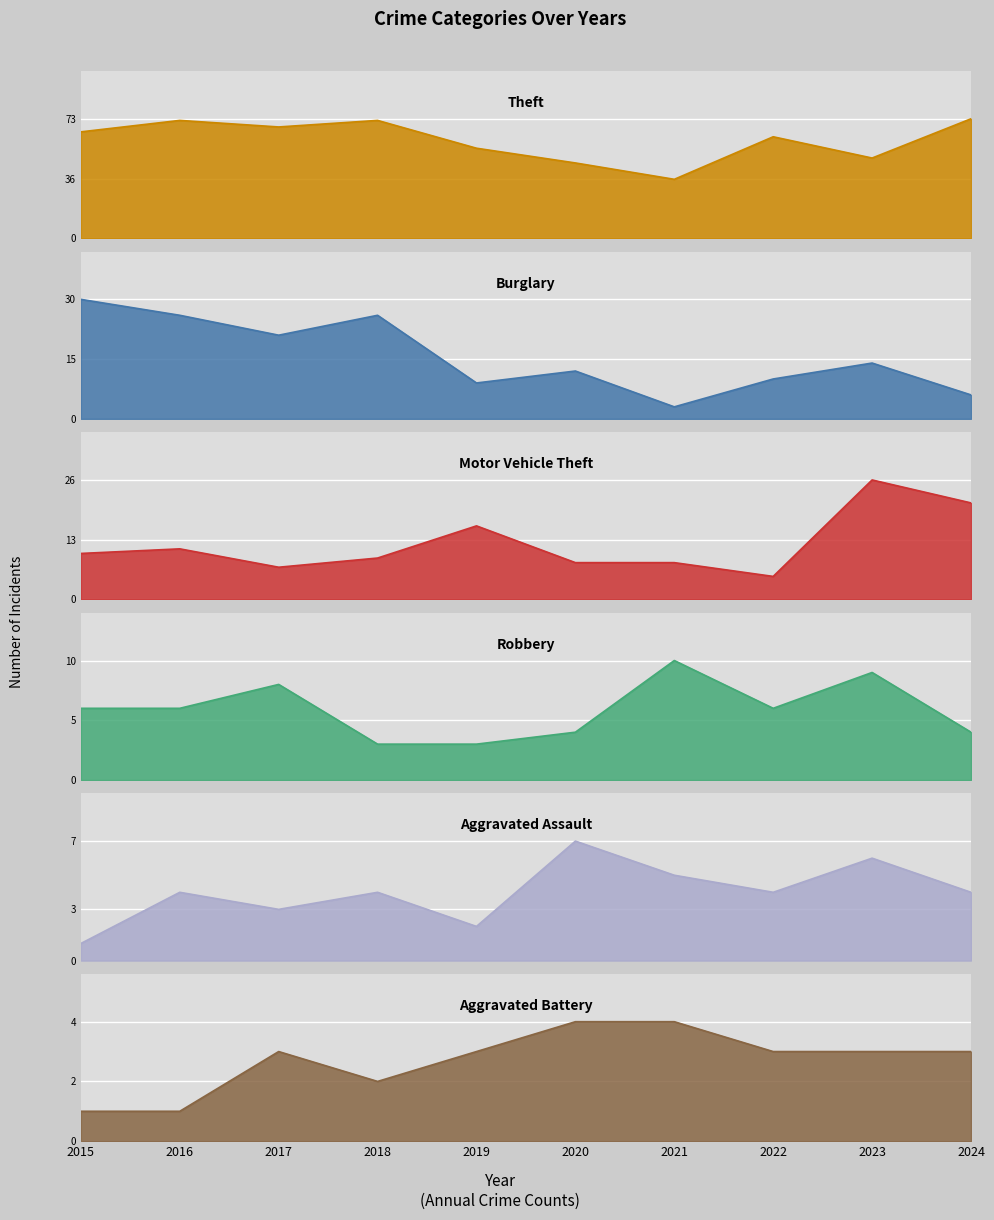

How many times do Motor Vehicle Theft and Burglary cross each other?

5